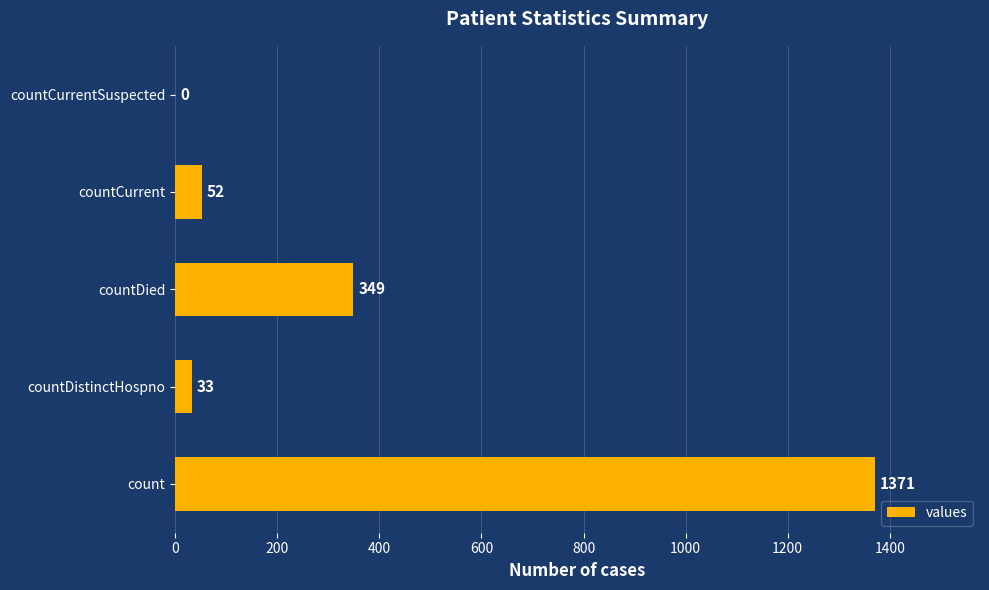

Are the bars horizontal?

Yes